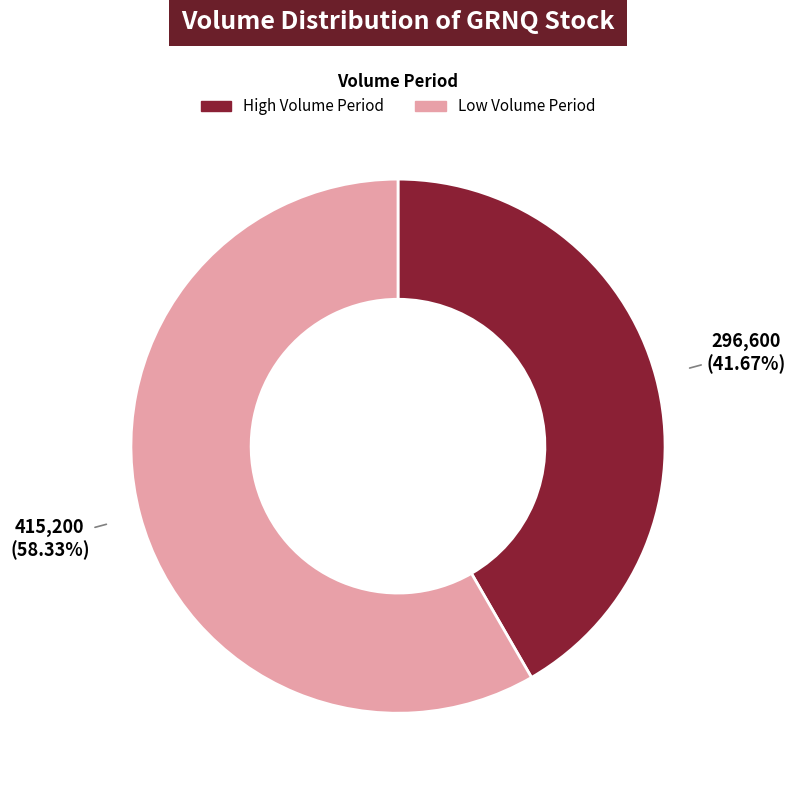

Count the number of slices in the pie.

2